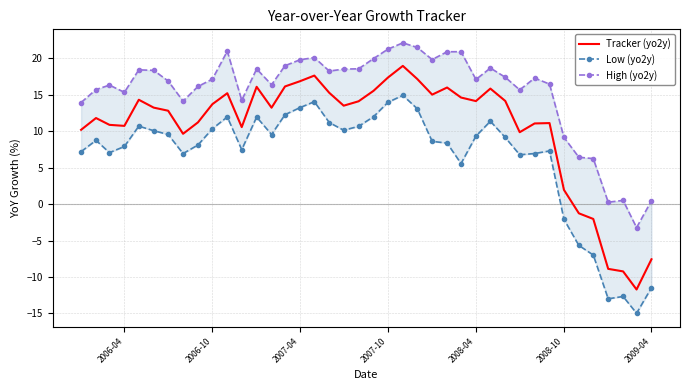

True or false: High (yo2y) and Tracker (yo2y) cross at least once.

False